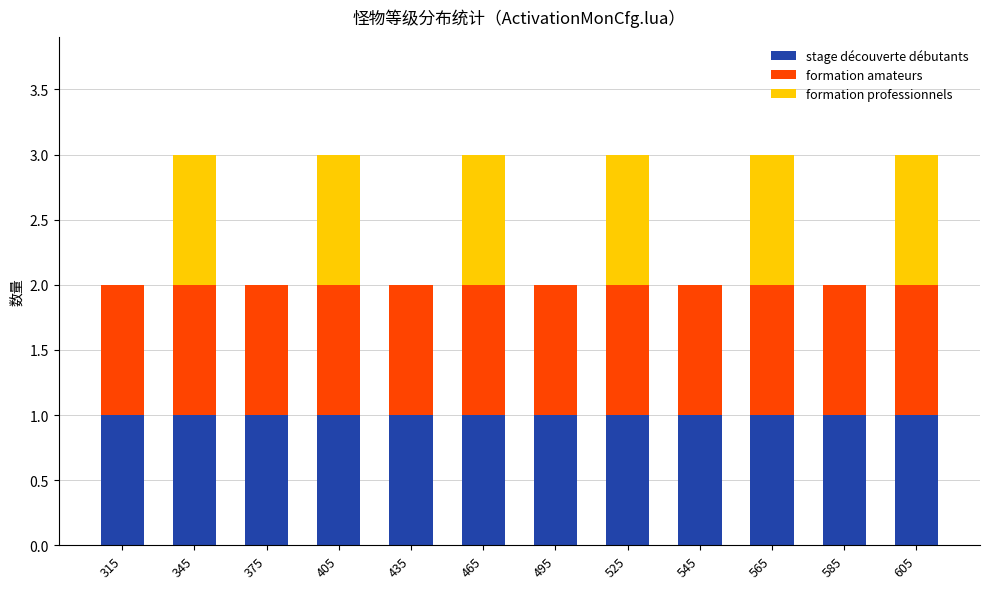

The stage découverte débutants series shows 1 at 465. True or false?

True